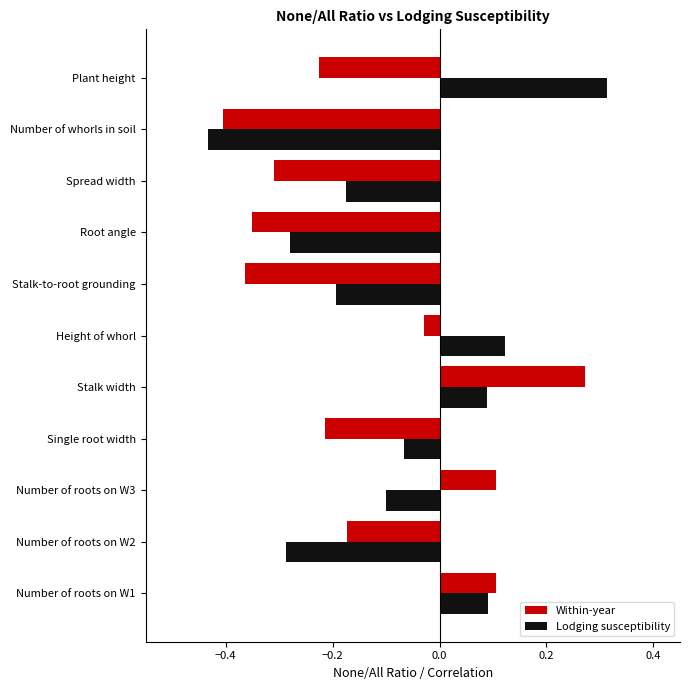

Which category has the lowest value across all series?

Number of whorls in soil